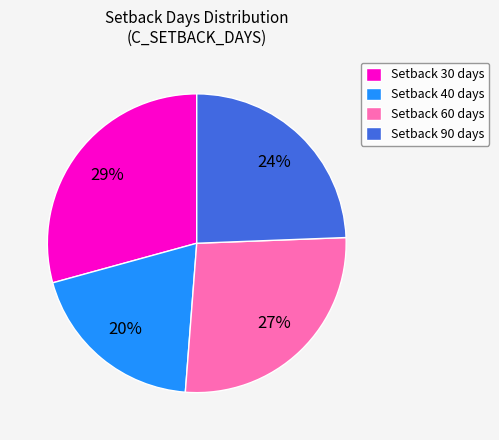

What is the smallest slice in the pie chart?

Setback 40 days